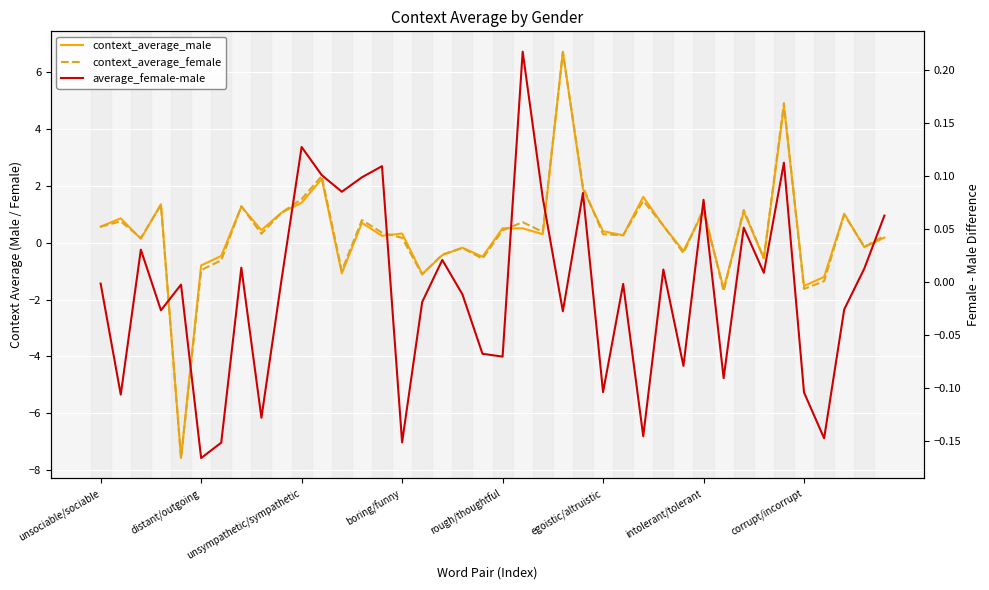

Is it true that context_average_female equals 0.8 at 13?

True